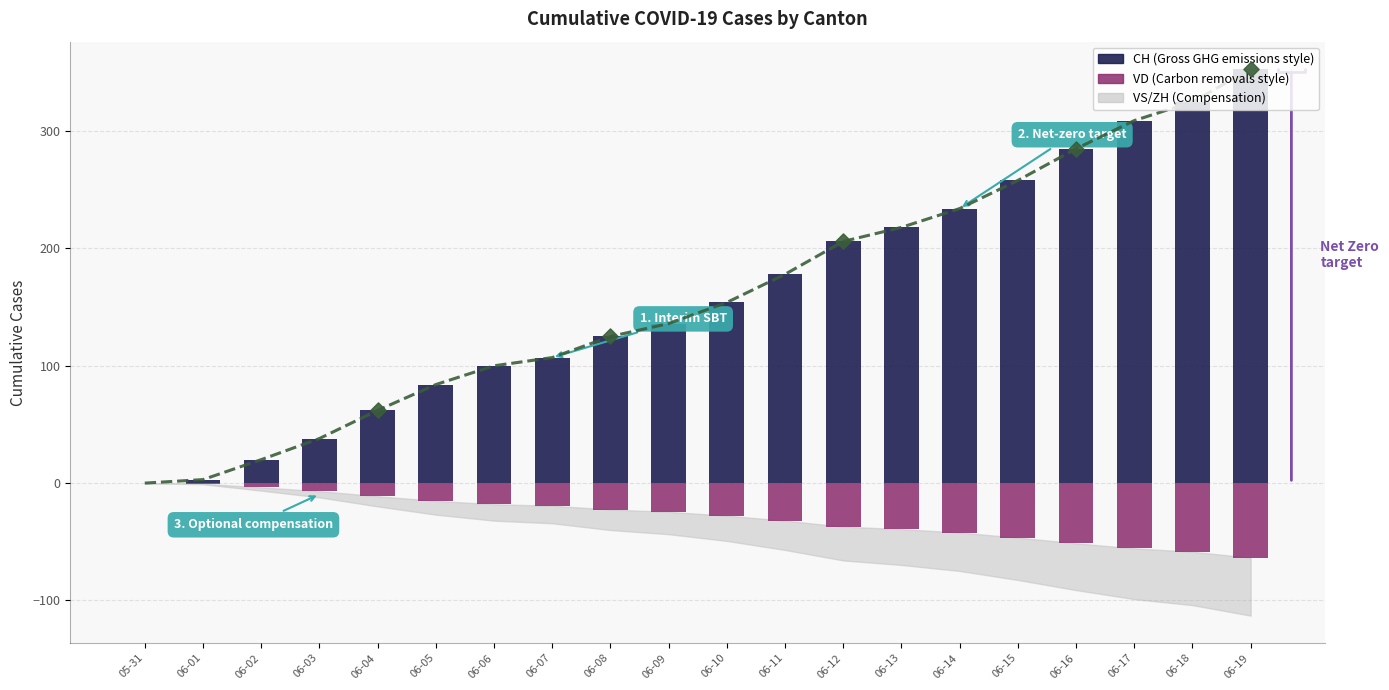

Which series reaches the maximum Y coordinate?

CH